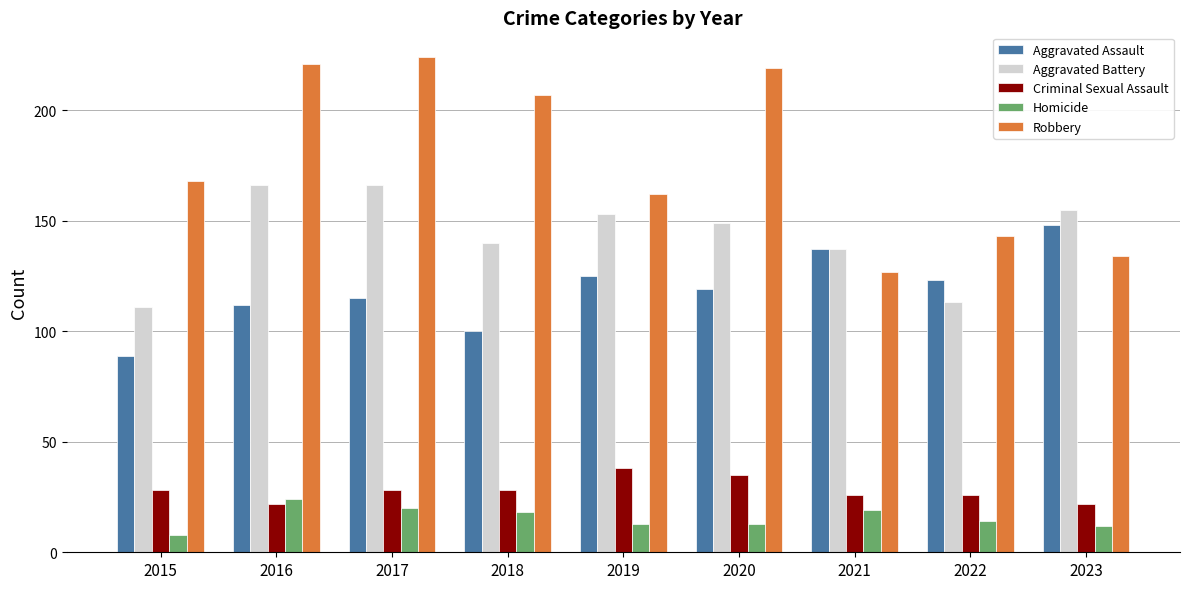

Reading left to right, extract all data points from this chart.

Aggravated Assault: 2015=89	2016=112	2017=115	2018=100	2019=125	2020=119	2021=137	2022=123	2023=148
Aggravated Battery: 2015=111	2016=166	2017=166	2018=140	2019=153	2020=149	2021=137	2022=113	2023=155
Criminal Sexual Assault: 2015=28	2016=22	2017=28	2018=28	2019=38	2020=35	2021=26	2022=26	2023=22
Homicide: 2015=8	2016=24	2017=20	2018=18	2019=13	2020=13	2021=19	2022=14	2023=12
Robbery: 2015=168	2016=221	2017=224	2018=207	2019=162	2020=219	2021=127	2022=143	2023=134